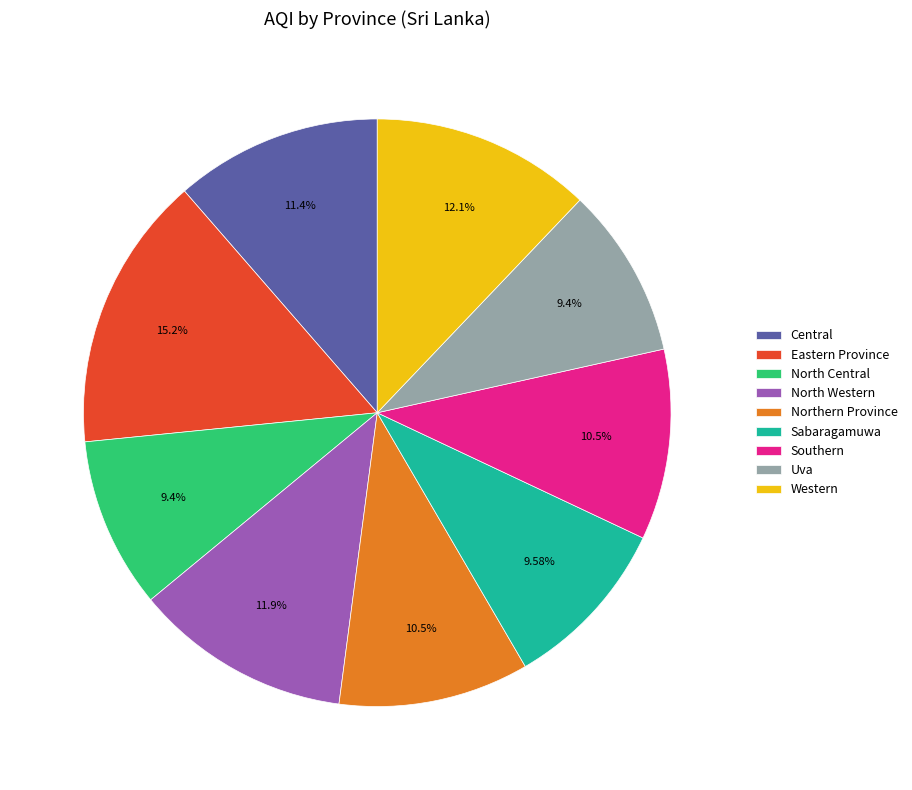

Do Uva and Central together represent more than half of the pie?

No